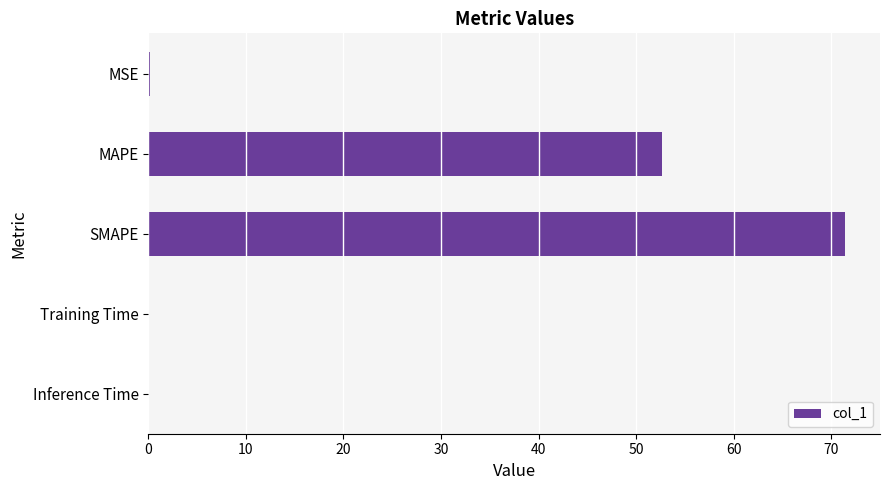

Which has a higher value, MAPE or Training Time?

MAPE